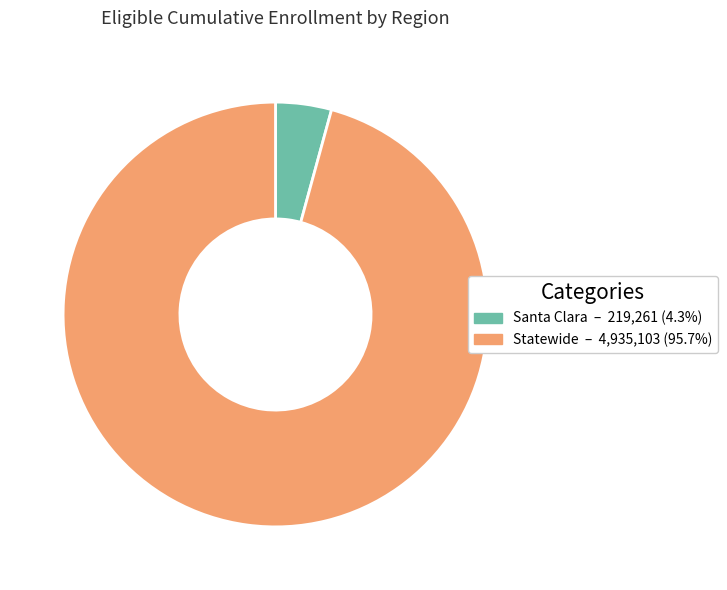

The Statewide slice represents 83% of the pie. True or false?

False